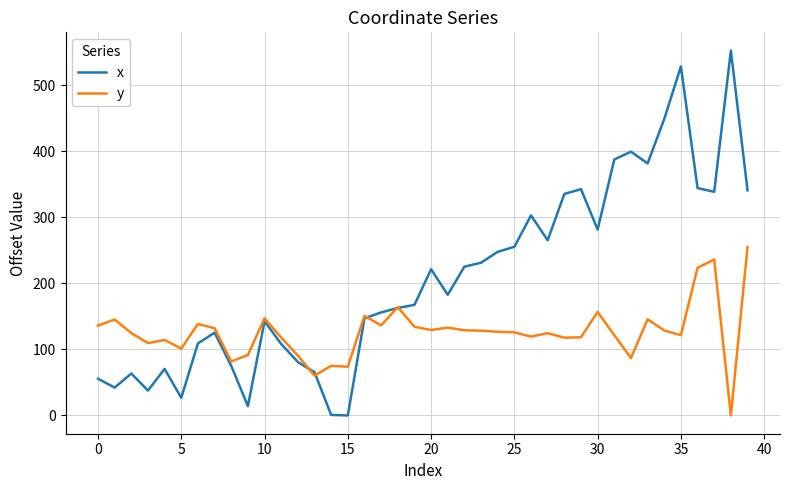

Rank the series by their average value, from highest to lowest.

x, y